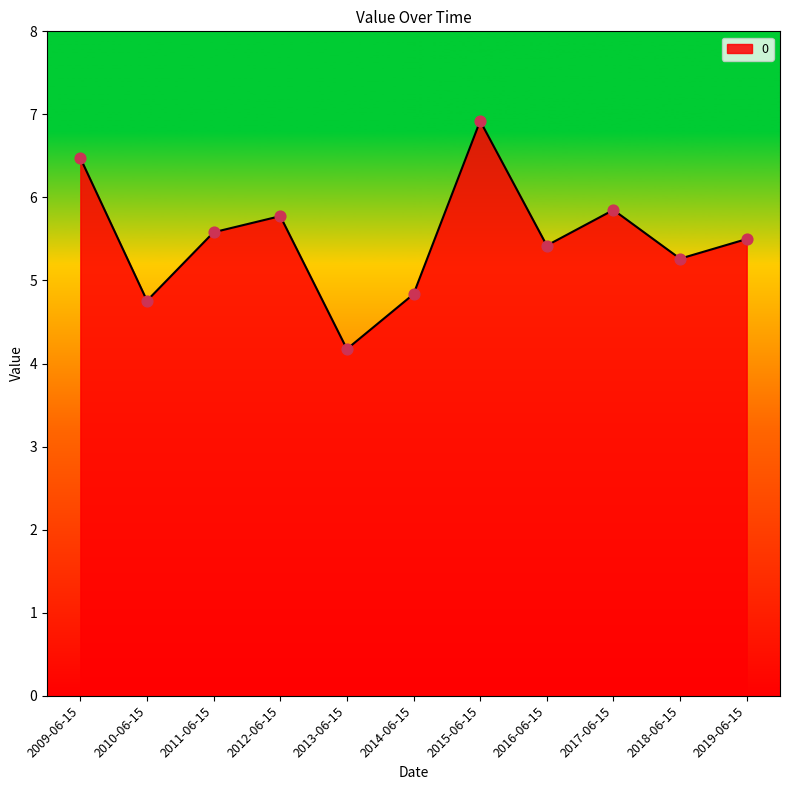

Which has a higher value, 2011-06-15 or 2018-06-15?

2011-06-15